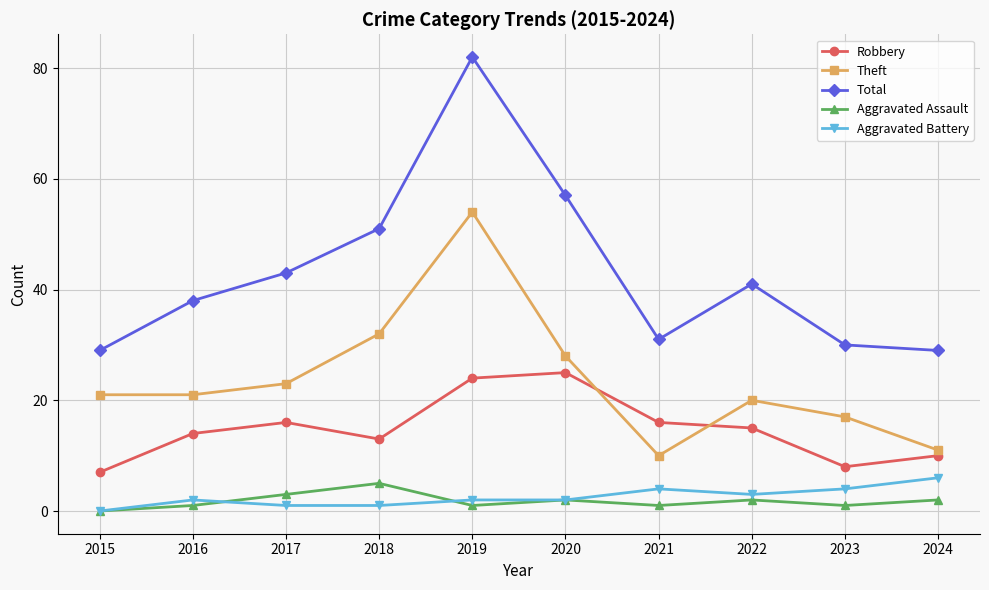

Reading left to right, what are all the values shown in this chart?

Robbery: 7	14	16	13	24	25	16	15	8	10
Theft: 21	21	23	32	54	28	10	20	17	11
Total: 29	38	43	51	82	57	31	41	30	29
Aggravated Assault: 0	1	3	5	1	2	1	2	1	2
Aggravated Battery: 0	2	1	1	2	2	4	3	4	6